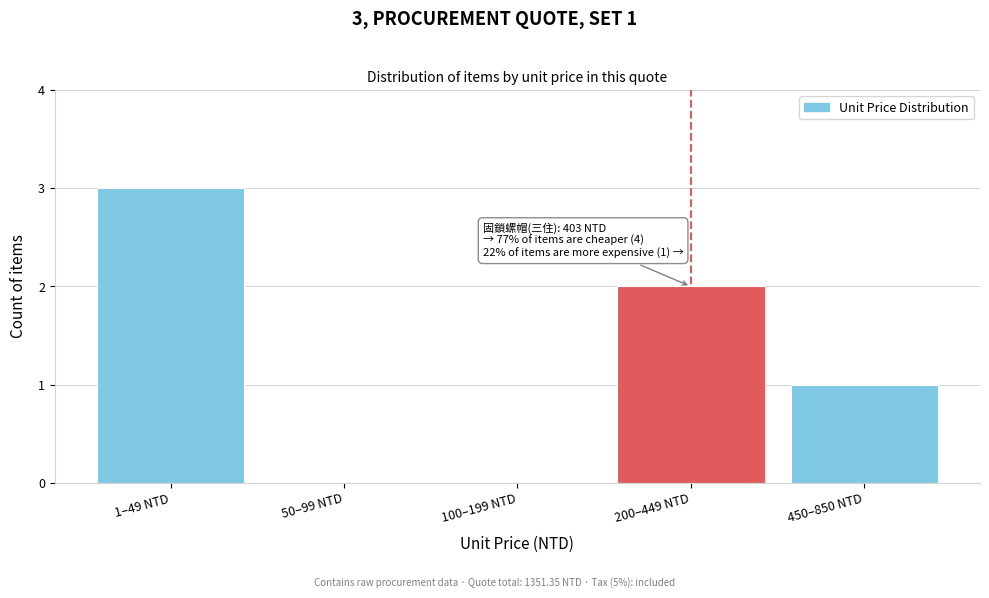

Reading left to right, what are all the values shown in this chart?

1–49 NTD=3	50–99 NTD=0	100–199 NTD=0	200–449 NTD=2	450–850 NTD=1